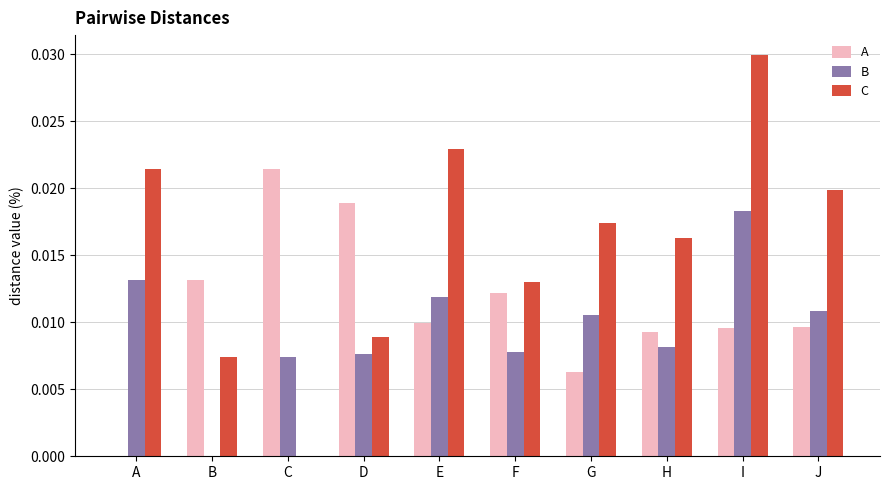

How many positive values does the A series have?

9